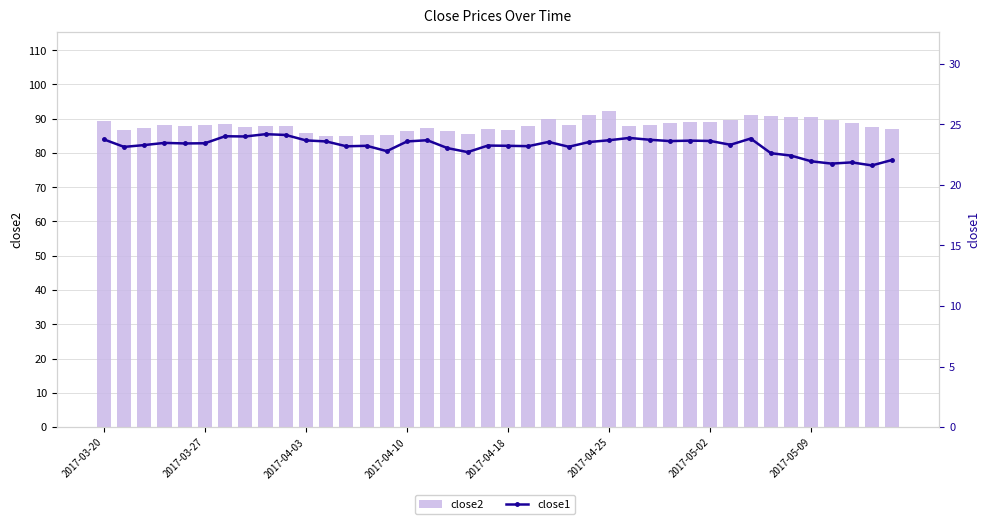

Reading left to right, extract all data points from this chart.

close2: 89.5	86.8	87.4	88.1	88.0	88.0	88.5	87.7	88.0	87.9	85.7	85.1	85.0	85.2	85.2	86.3	87.2	86.4	85.5	87.1	86.6	88.0	89.9	88.3	91.1	92.3	87.9	88.2	88.7	89.2	89.2	89.5	91.0	90.9	90.5	90.6	89.7	88.7	87.7	87.1
close1: 23.8	23.1	23.3	23.5	23.4	23.4	24.0	24.0	24.2	24.1	23.7	23.6	23.2	23.2	22.8	23.6	23.7	23.0	22.7	23.2	23.2	23.2	23.5	23.1	23.5	23.7	23.9	23.7	23.6	23.6	23.6	23.3	23.8	22.6	22.4	21.9	21.8	21.9	21.6	22.1